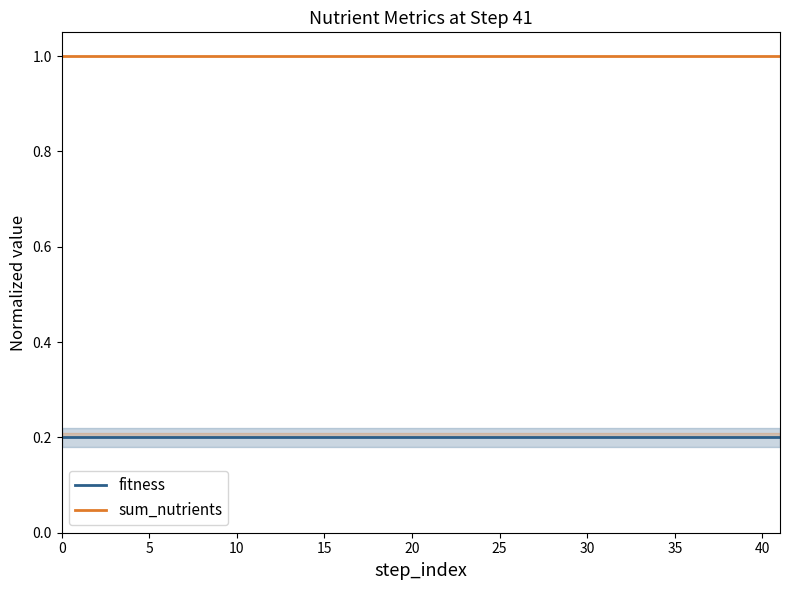

Which series has the largest total across all categories?

sum_nutrients